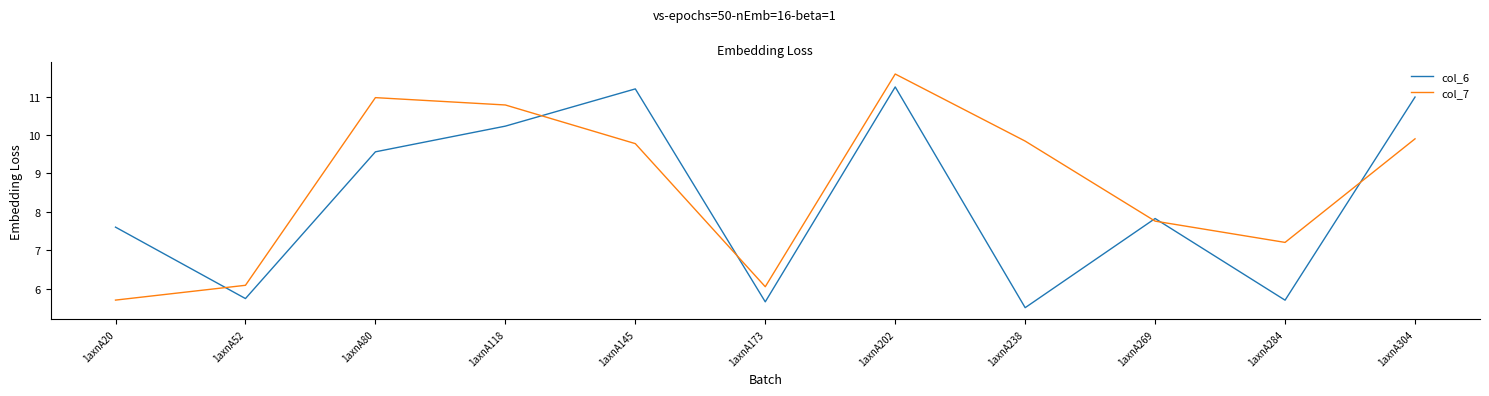

After their last crossing, which series has the higher values: col_6 or col_7?

col_6